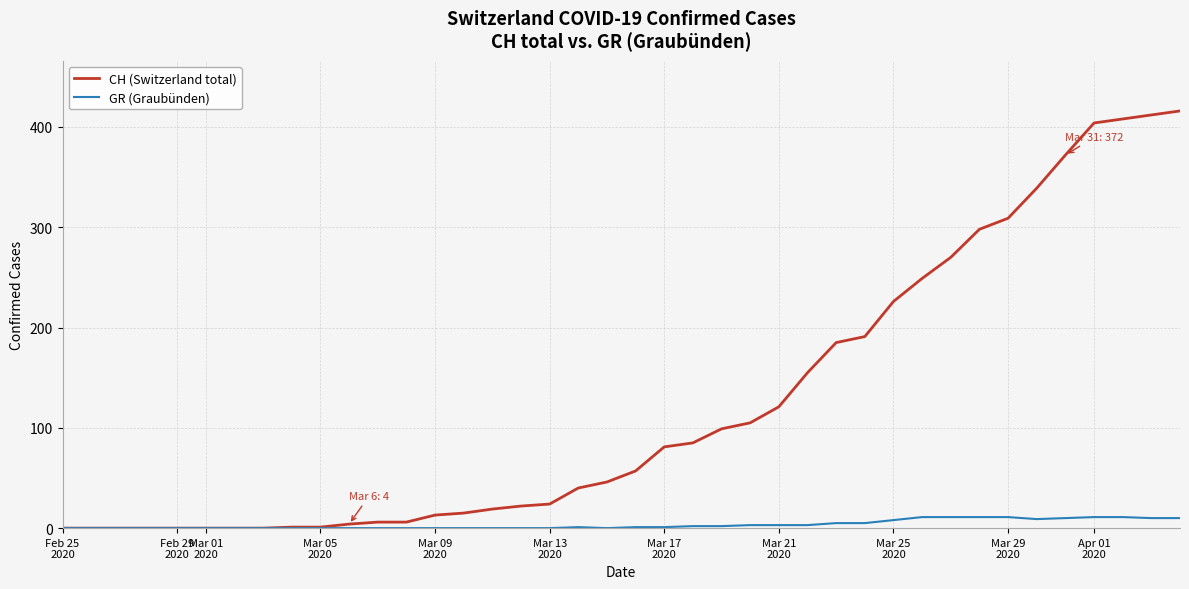

What is the highest value of the GR (Graubünden) series?

11